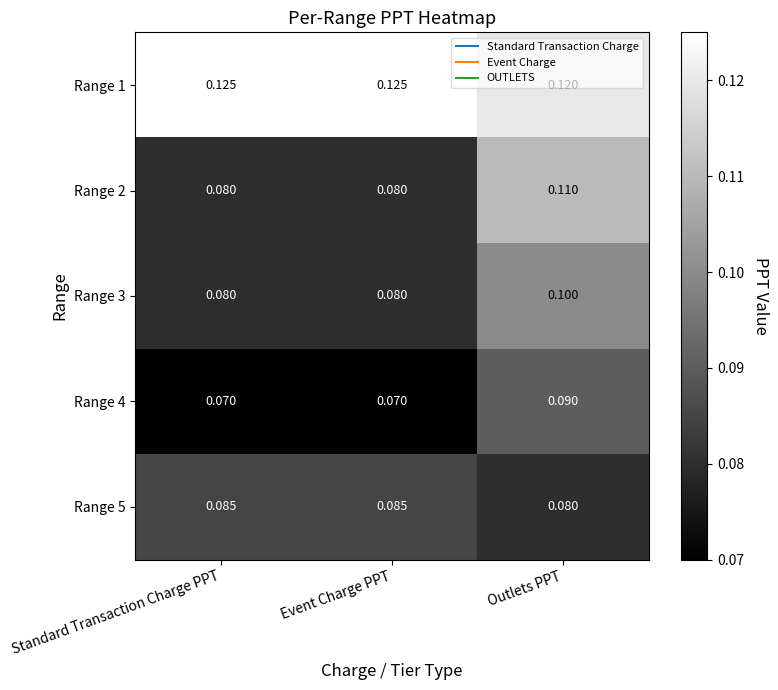

Is the value of Range 1 at Standard Transaction Charge PPT greater than the value of Range 2 at Event Charge PPT?

Yes